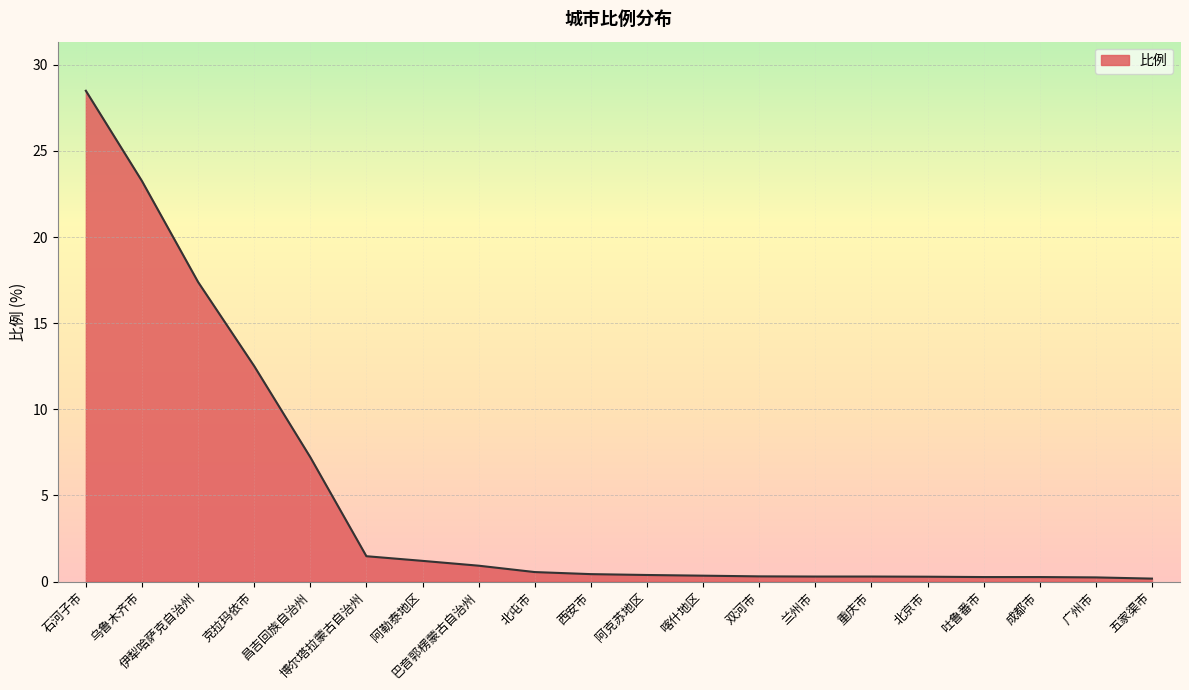

At which label is the value closest to 14?

克拉玛依市